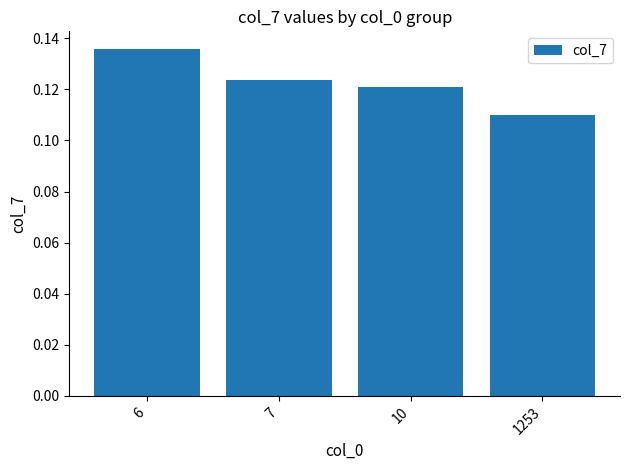

Which category has the highest value across all series?

6